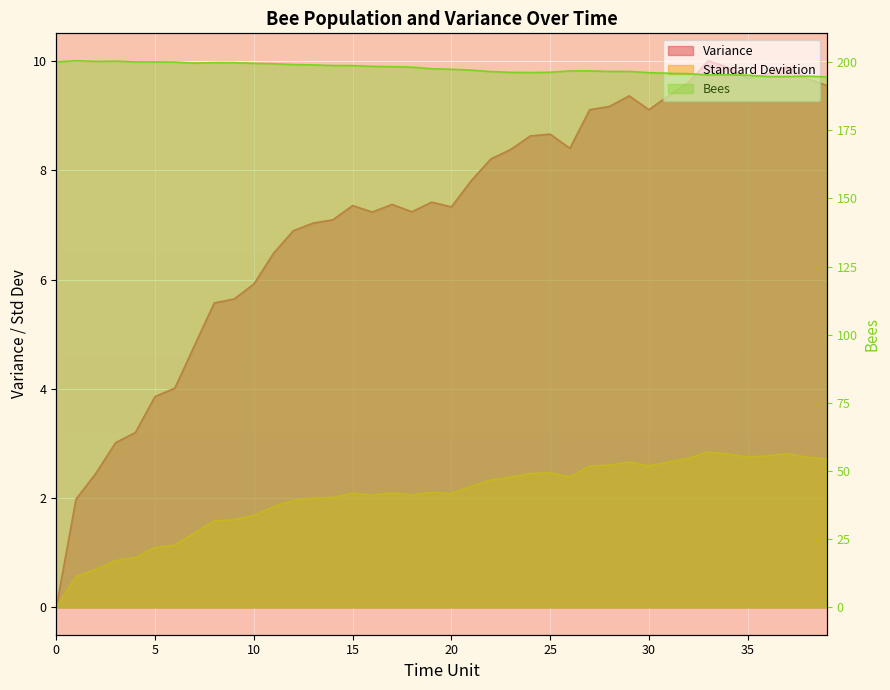

True or false: Standard Deviation and Bees intersect in this chart.

False